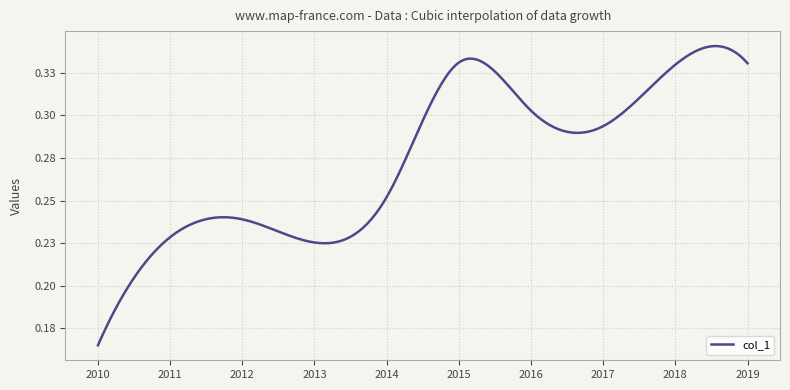

Is this an area chart (filled region under the line)?

No